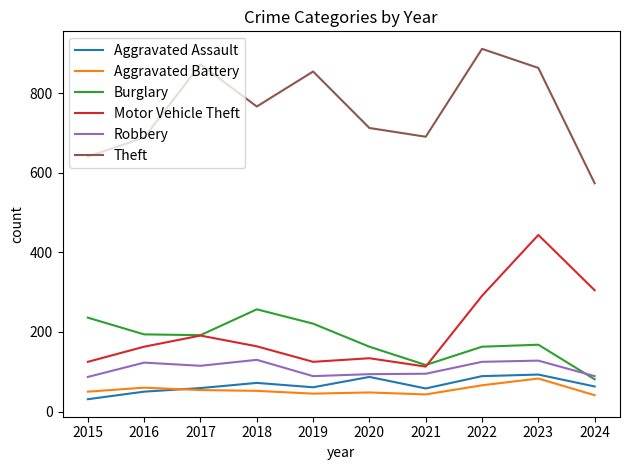

Read the Aggravated Assault value at 2020, to the nearest 10.

90